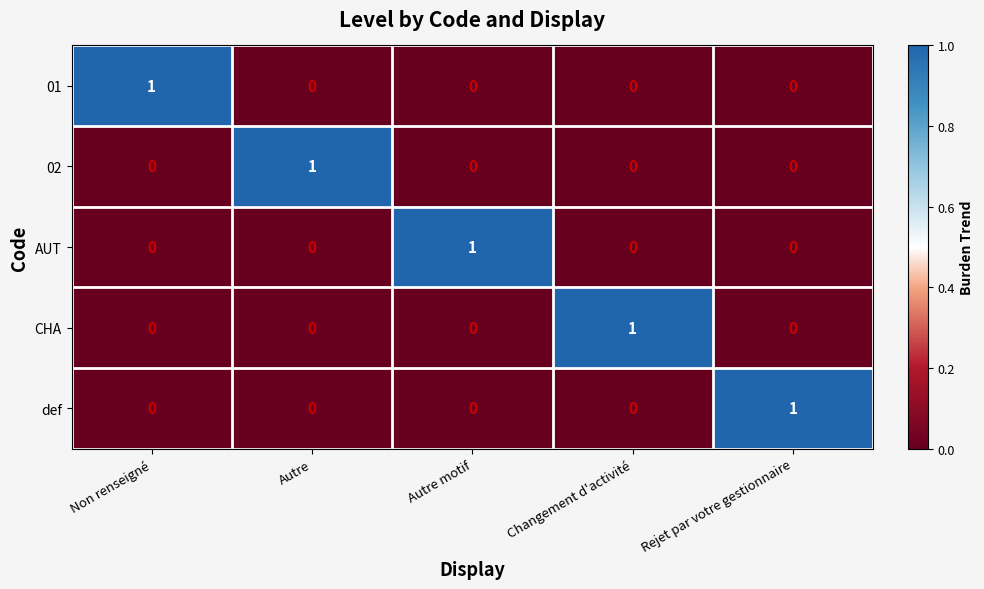

Reading right to left, extract all data points from this chart.

01: Rejet par votre gestionnaire=0	Changement d'activité=0	Autre motif=0	Autre=0	Non renseigné=1
02: Rejet par votre gestionnaire=0	Changement d'activité=0	Autre motif=0	Autre=1	Non renseigné=0
AUT: Rejet par votre gestionnaire=0	Changement d'activité=0	Autre motif=1	Autre=0	Non renseigné=0
CHA: Rejet par votre gestionnaire=0	Changement d'activité=1	Autre motif=0	Autre=0	Non renseigné=0
def: Rejet par votre gestionnaire=1	Changement d'activité=0	Autre motif=0	Autre=0	Non renseigné=0